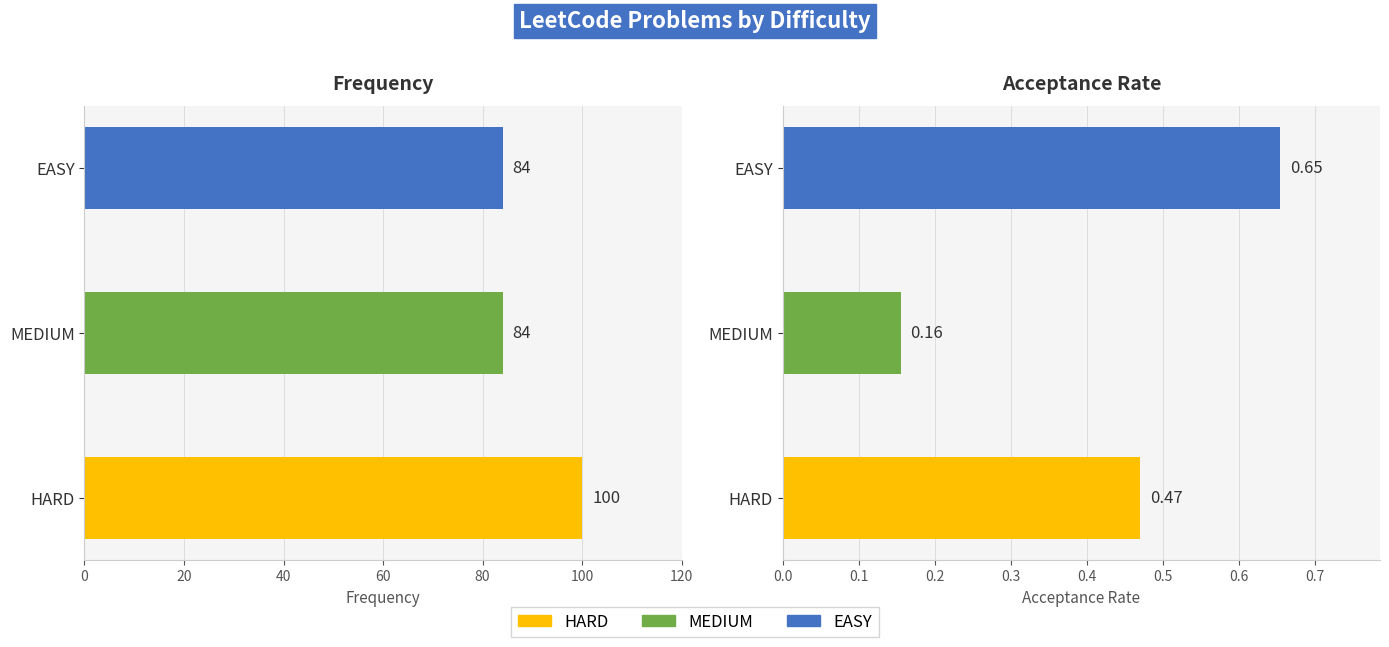

What is the value of the Frequency bar at the 3rd from the left?

84.0